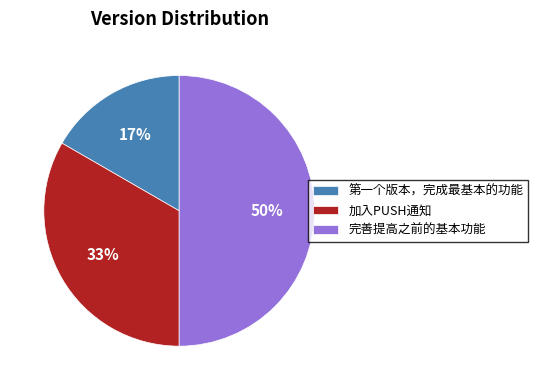

To the nearest percent, what percentage of the pie is 加入PUSH通知?

33%